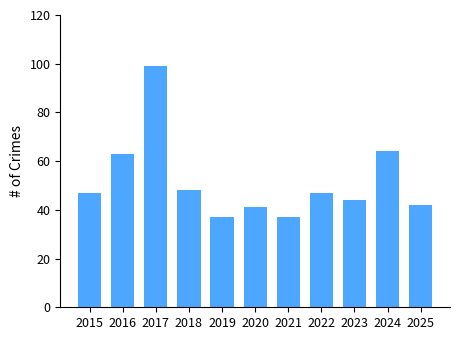

Between 2015 and 2019, which is larger?

2015